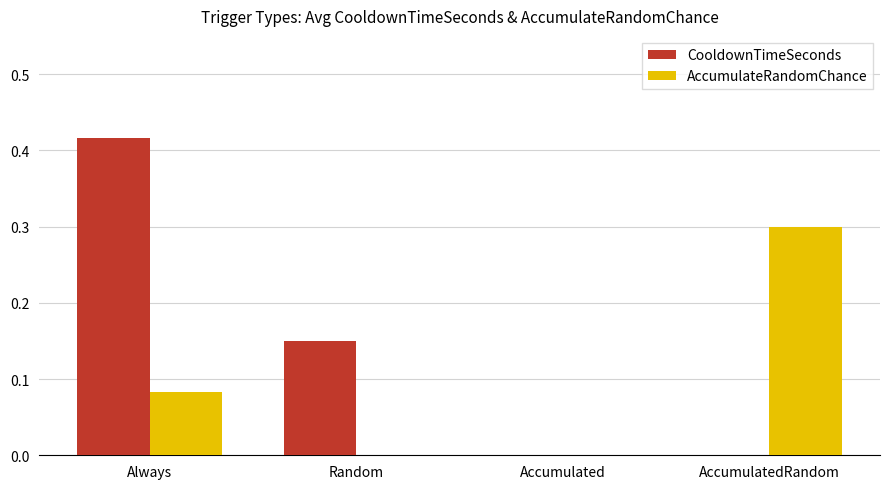

Is it true that CooldownTimeSeconds equals 0.2 at Random?

False